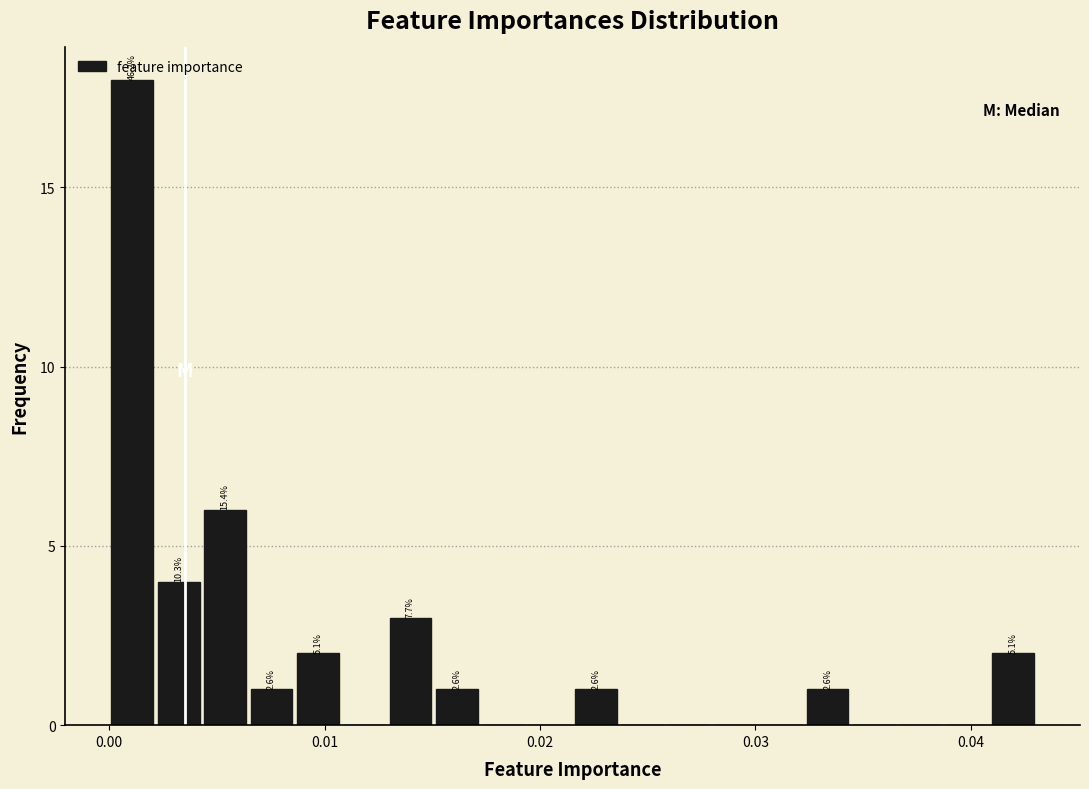

Read against the x-axis, roughly where is the centre of the tallest bar?

0.001